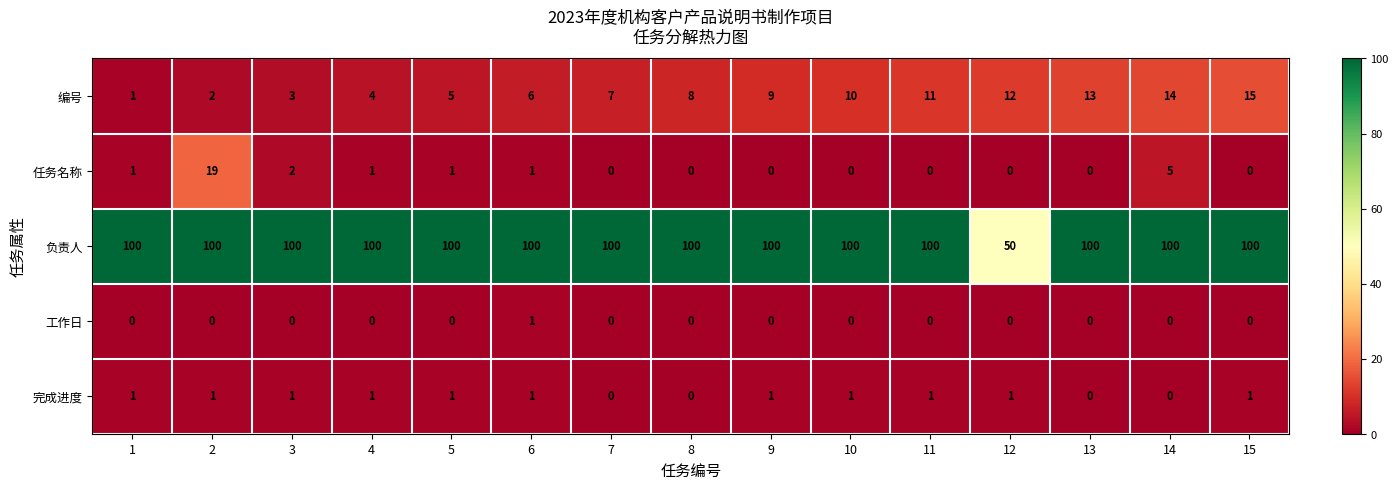

What is the sum of all 完成进度 values?

11